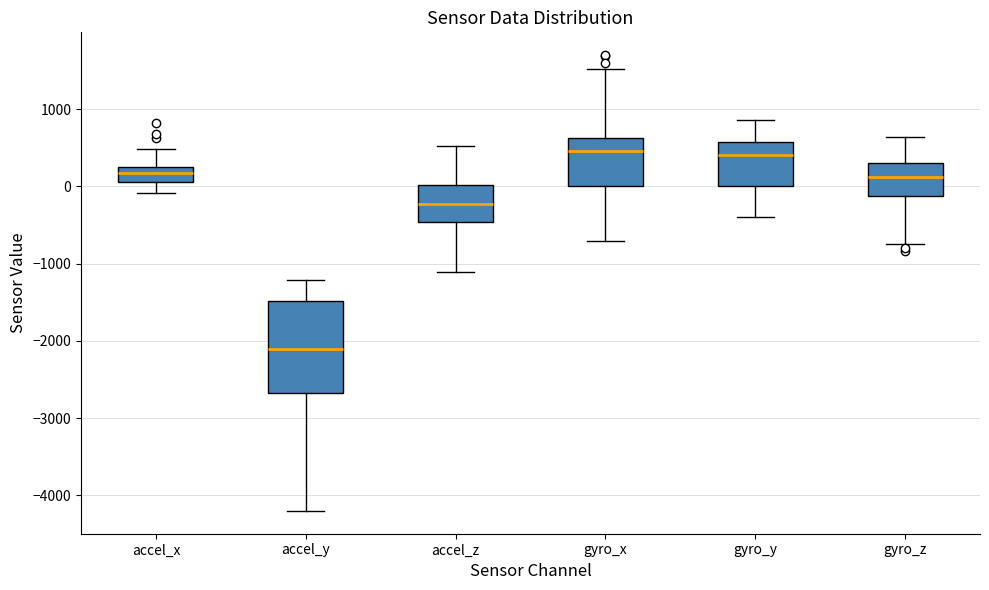

Reading left to right, transcribe this box plot: for each box, give where its median line is, the range the box spans, and where its two whiskers end, as read against the y-axis. The values are not printed on the chart, so give them approximately, as read against the axis.

accel_x: median 200, box 100 to 300, whiskers -100 to 500
accel_y: median -2100, box -2700 to -1500, whiskers -4200 to -1200
accel_z: median -200, box -500 to 0, whiskers -1100 to 500
gyro_x: median 500, box 0 to 600, whiskers -700 to 1500
gyro_y: median 400, box 0 to 600, whiskers -400 to 900
gyro_z: median 100, box -100 to 300, whiskers -700 to 600